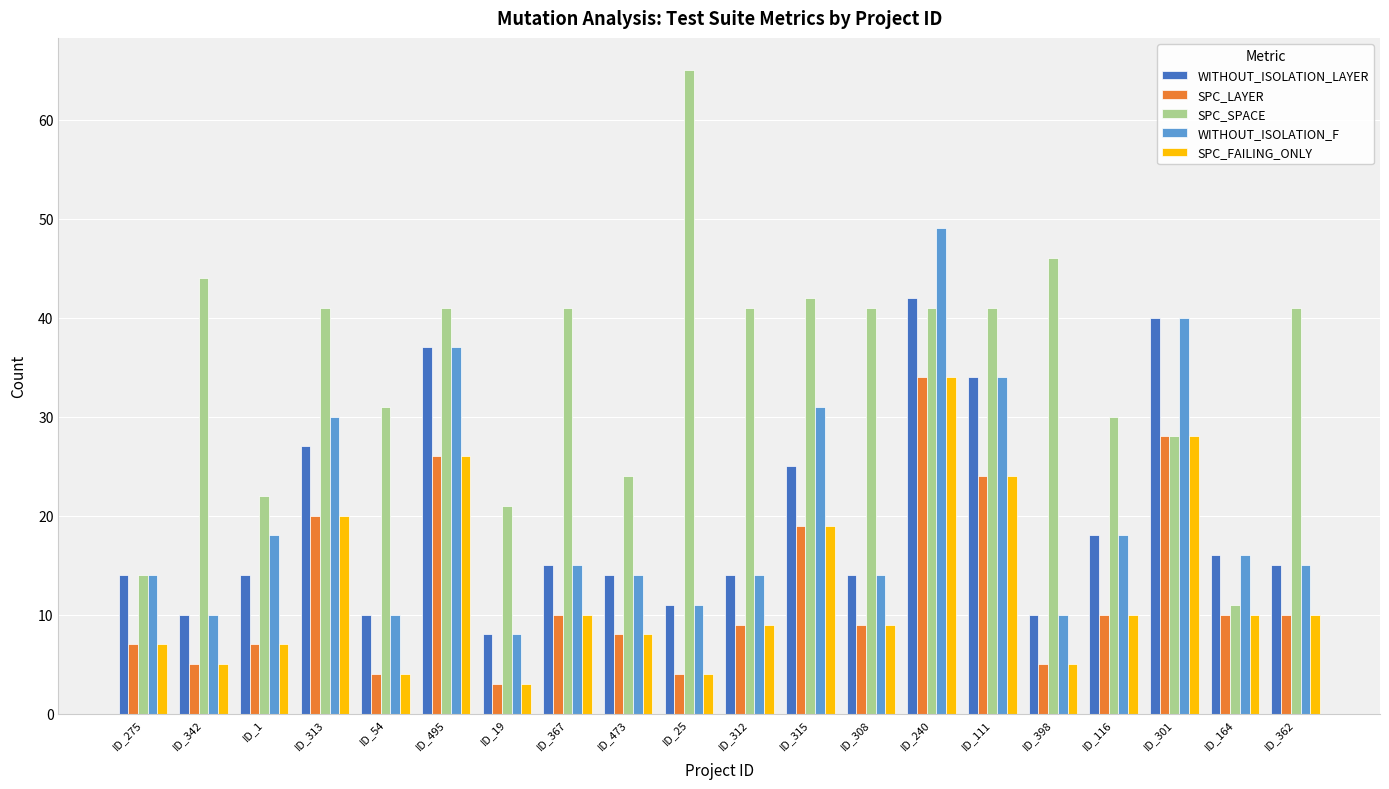

Reading right to left, list all the values displayed in this chart.

WITHOUT_ISOLATION_LAYER: 15	16	40	18	10	34	42	14	25	14	11	14	15	8	37	10	27	14	10	14
SPC_LAYER: 10	10	28	10	5	24	34	9	19	9	4	8	10	3	26	4	20	7	5	7
SPC_SPACE: 41	11	28	30	46	41	41	41	42	41	65	24	41	21	41	31	41	22	44	14
WITHOUT_ISOLATION_F: 15	16	40	18	10	34	49	14	31	14	11	14	15	8	37	10	30	18	10	14
SPC_FAILING_ONLY: 10	10	28	10	5	24	34	9	19	9	4	8	10	3	26	4	20	7	5	7